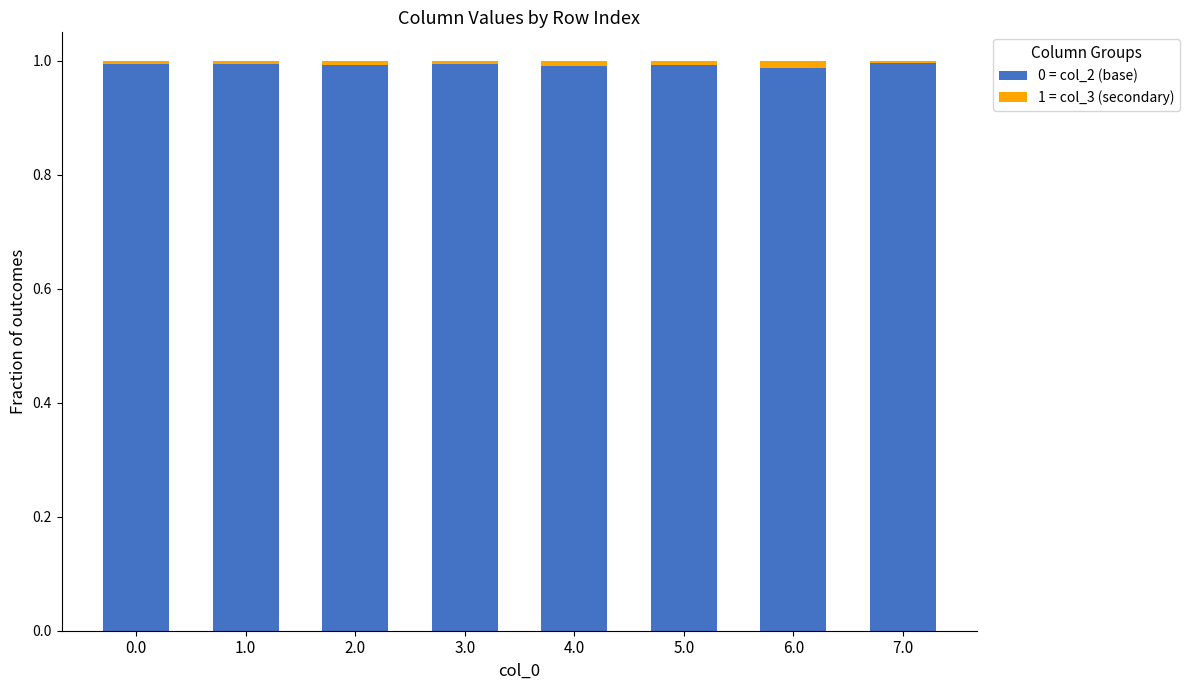

The 0 = col_2 (base) series shows 1.0 at 0.0. True or false?

True